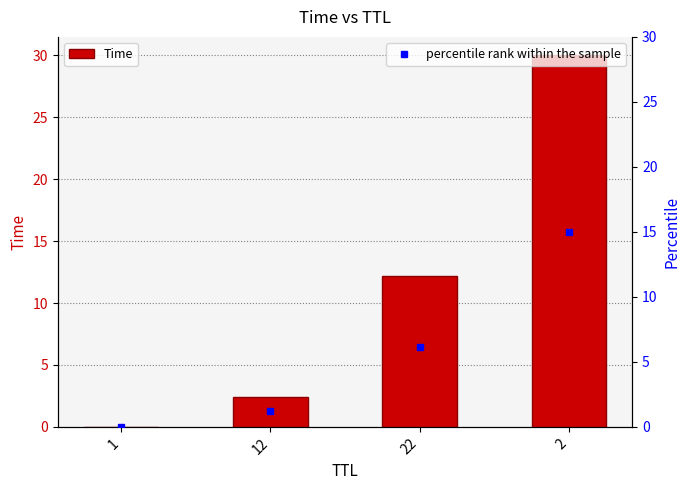

Rank the categories by value from lowest to highest.

1, 12, 22, 2